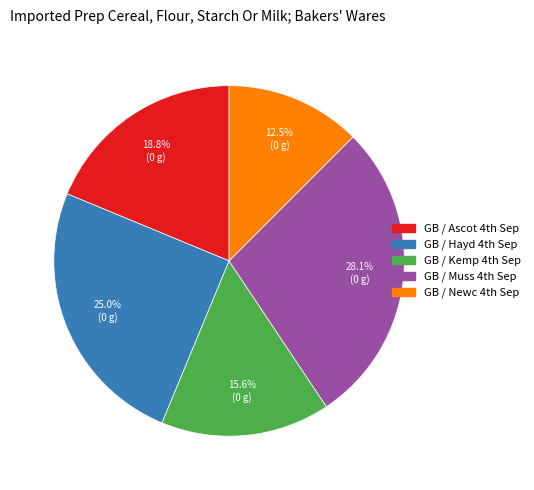

To the nearest percent, what is the average slice percentage?

20%